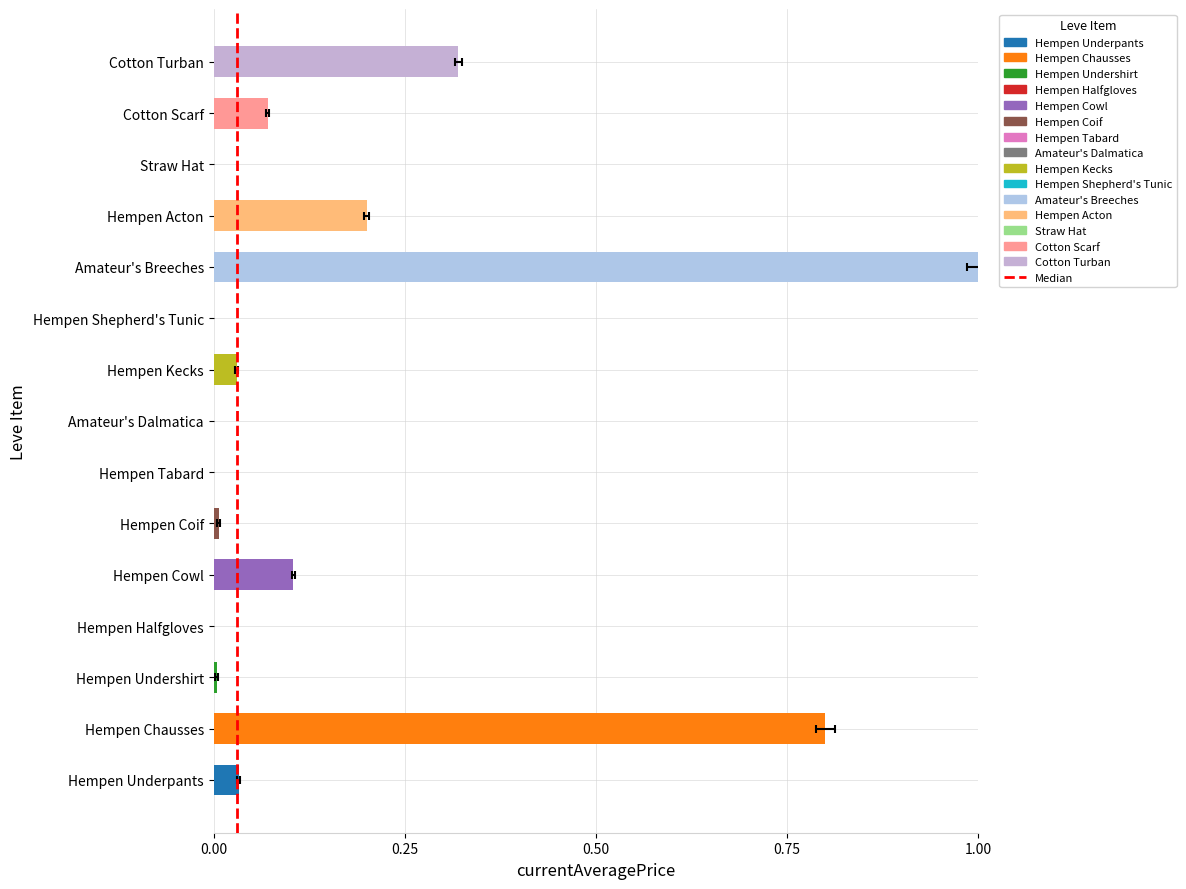

How many bars are there in total?

15